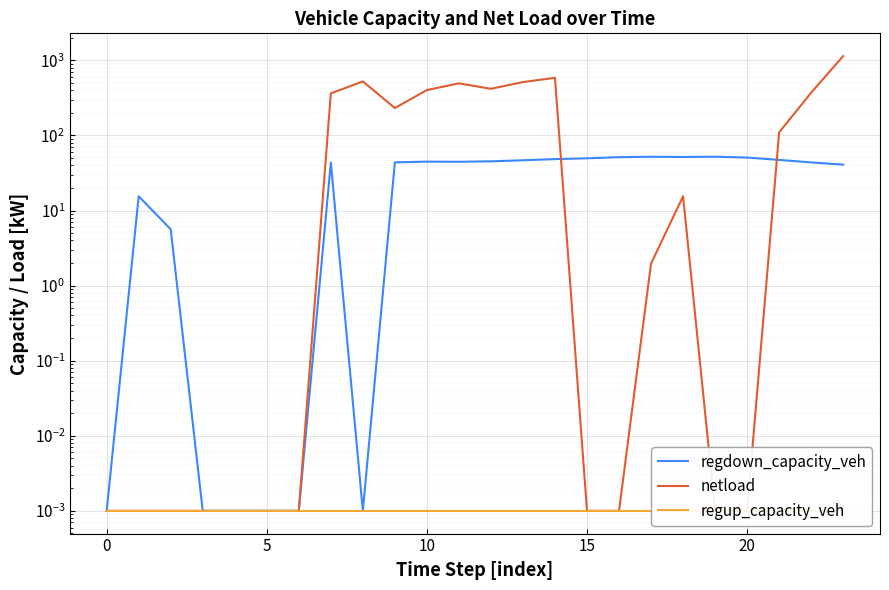

List the series in order of their peak value, lowest first.

regup_capacity_veh, regdown_capacity_veh, netload